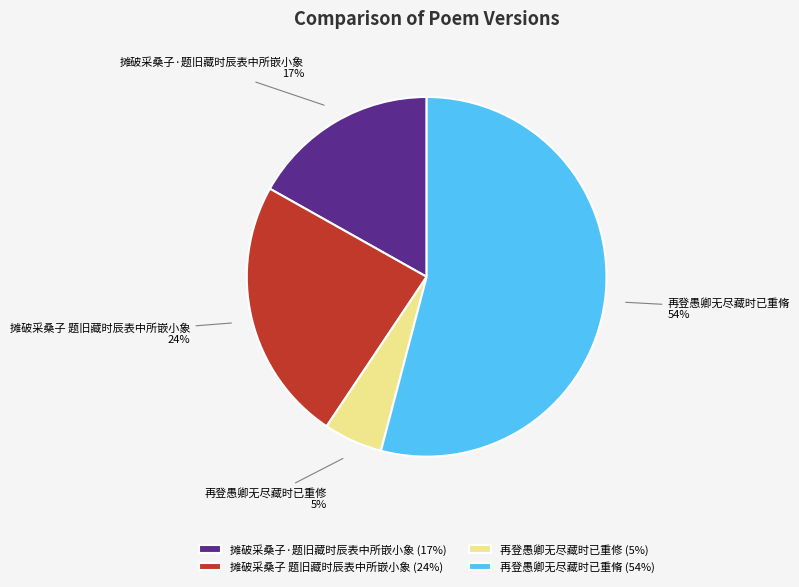

What is the smallest slice in the pie chart?

再登愚卿无尽藏时已重修